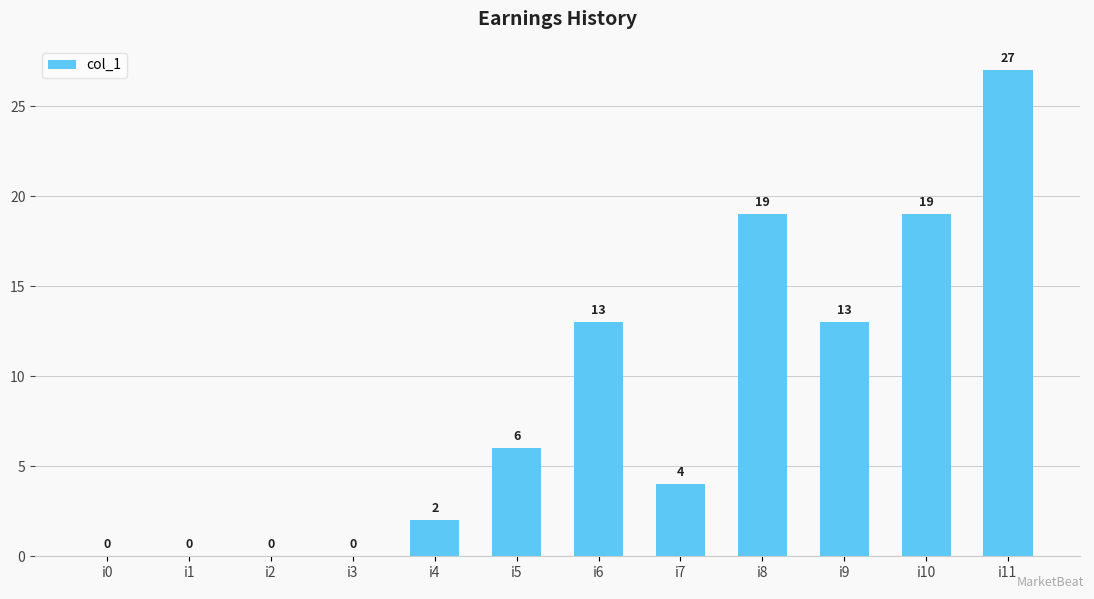

How many series are shown in this chart?

1